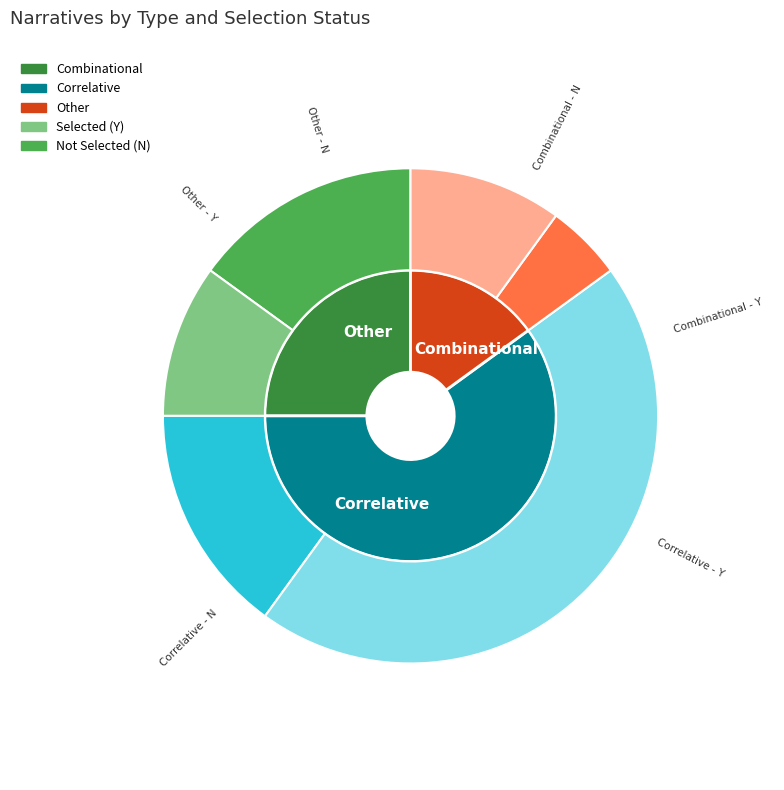

Is it true that Correlative - Y is 20% of the pie?

False